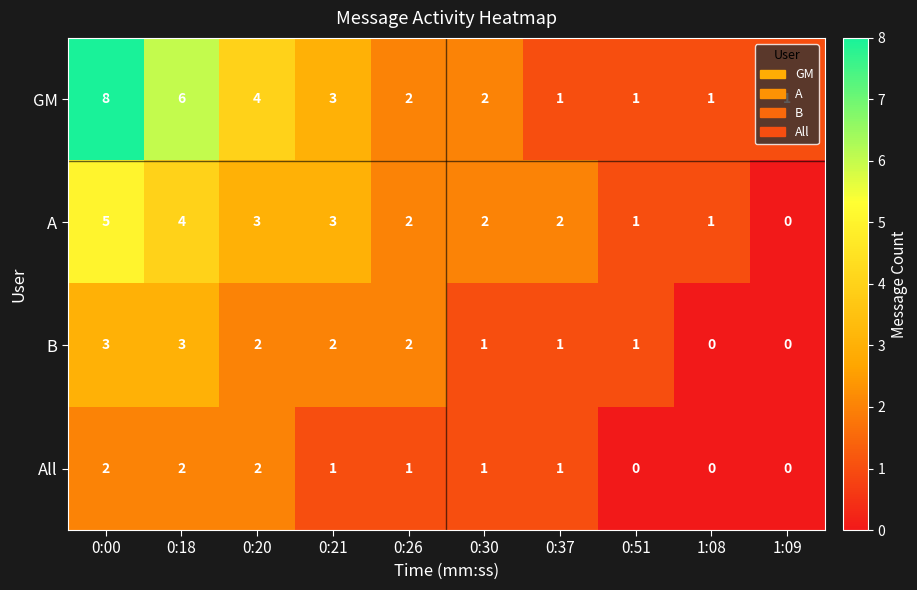

What is the sum of the GM values at 0:26 and 0:00?

10